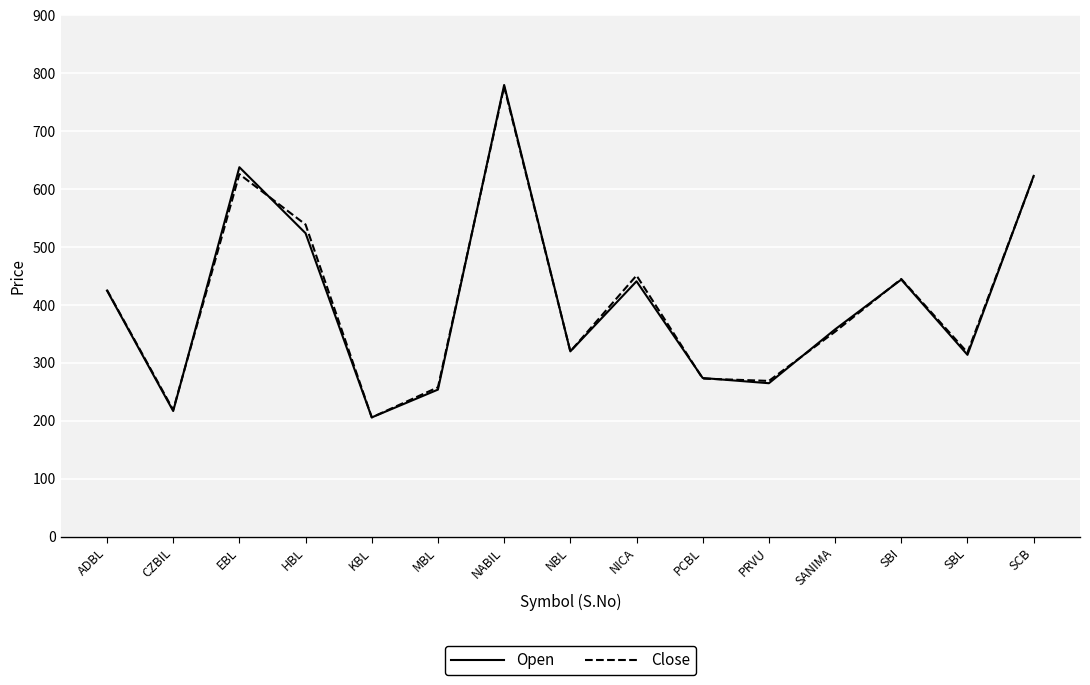

What is the spread (max minus min) of values at HBL?

15